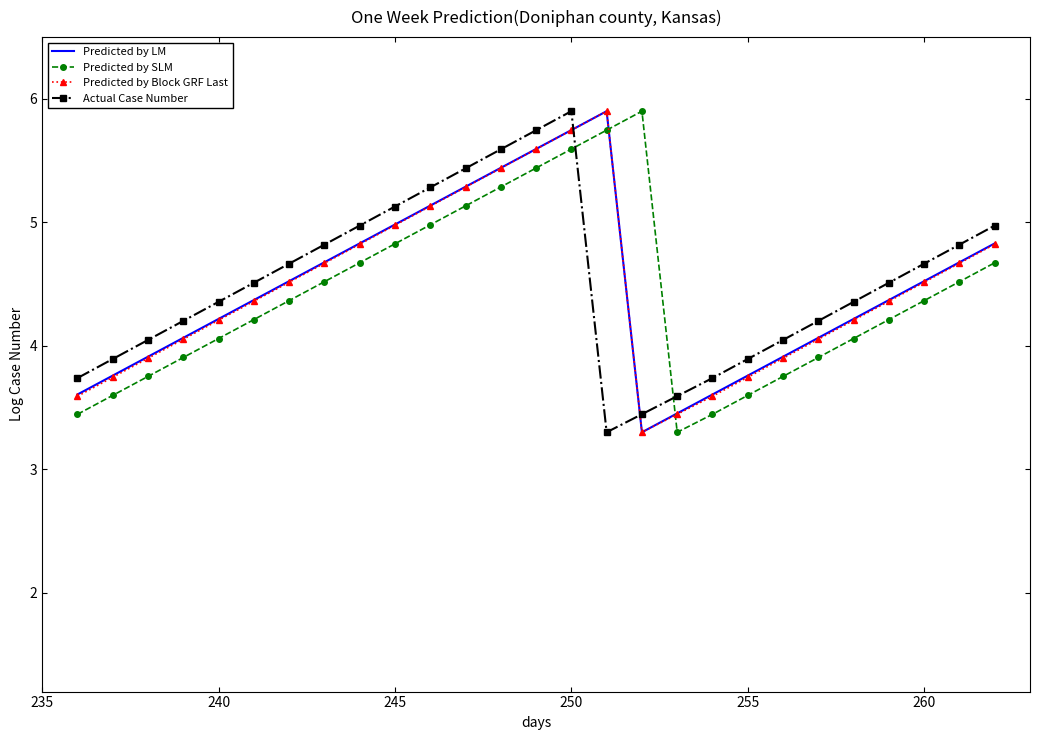

What is the lowest value of the Actual Case Number series?

3.3